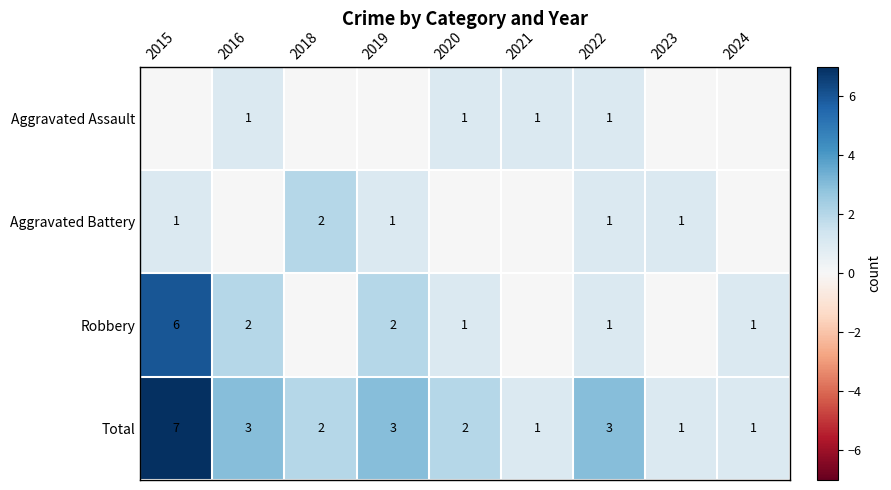

Is it true that Aggravated Assault equals 1 at 2021?

True